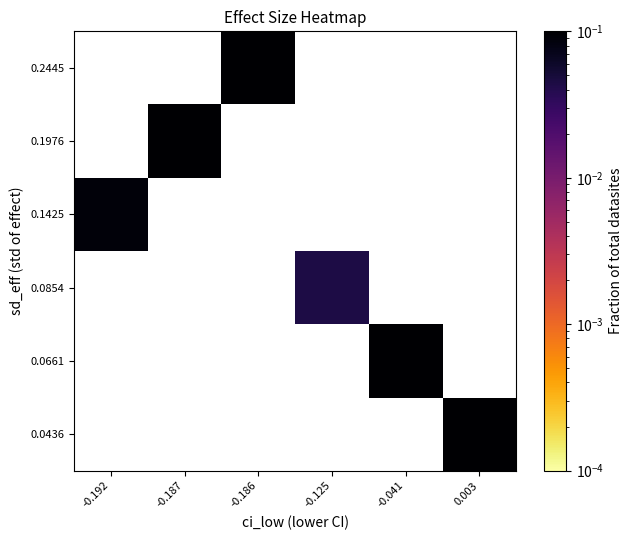

At which category does the chart reach its minimum across all series?

-0.125